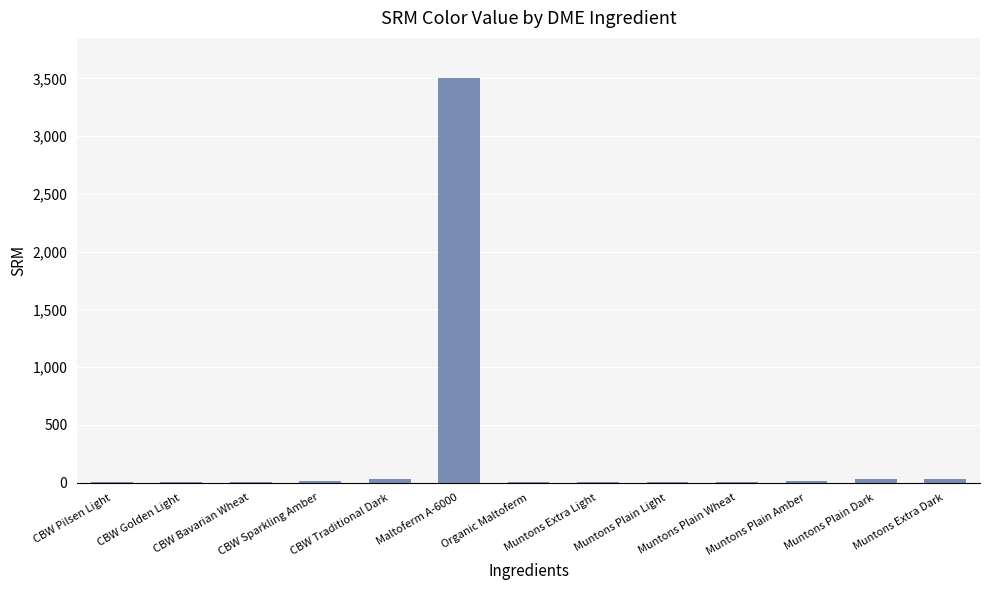

What is the greatest value displayed?

3500.0